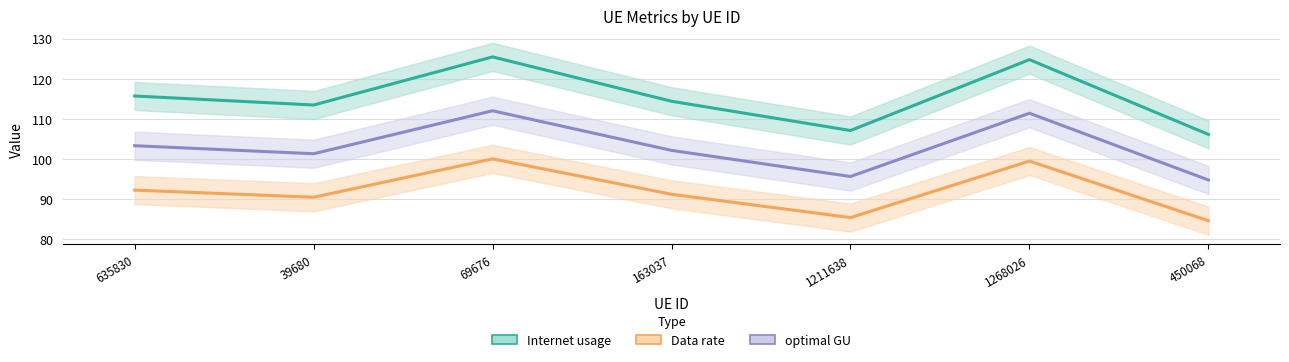

What are all the series names shown in the legend?

Internet usage, Data rate, optimal GU